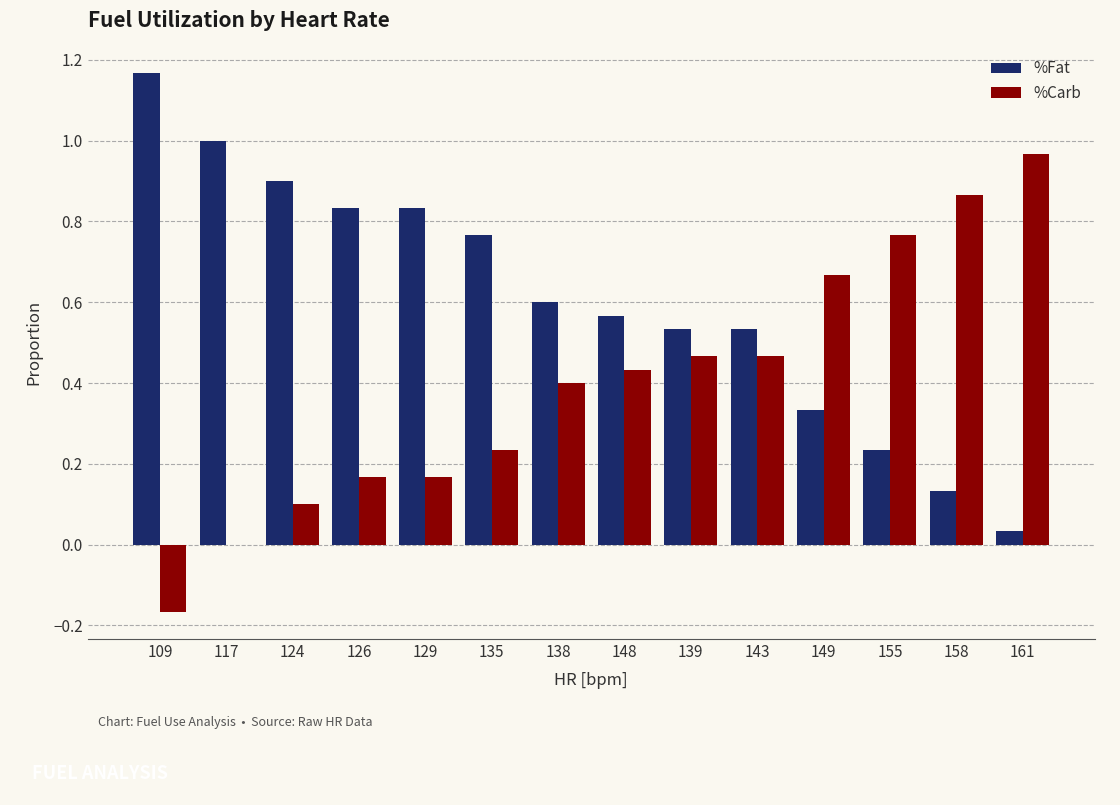

What is the sum of all %Fat values?

8.5